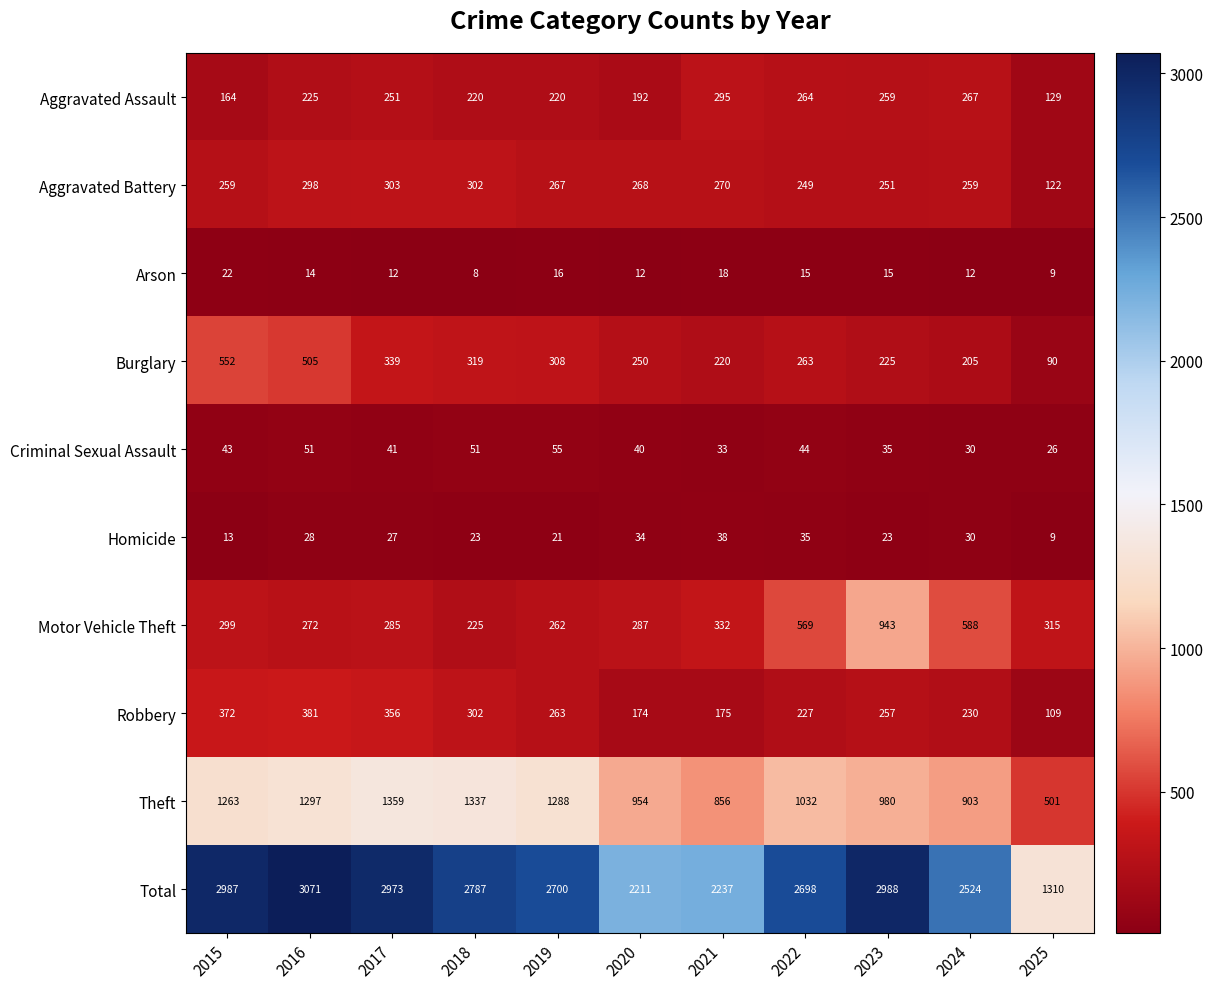

List the series in order of their peak value, highest first.

Total, Theft, Motor Vehicle Theft, Burglary, Robbery, Aggravated Battery, Aggravated Assault, Criminal Sexual Assault, Homicide, Arson